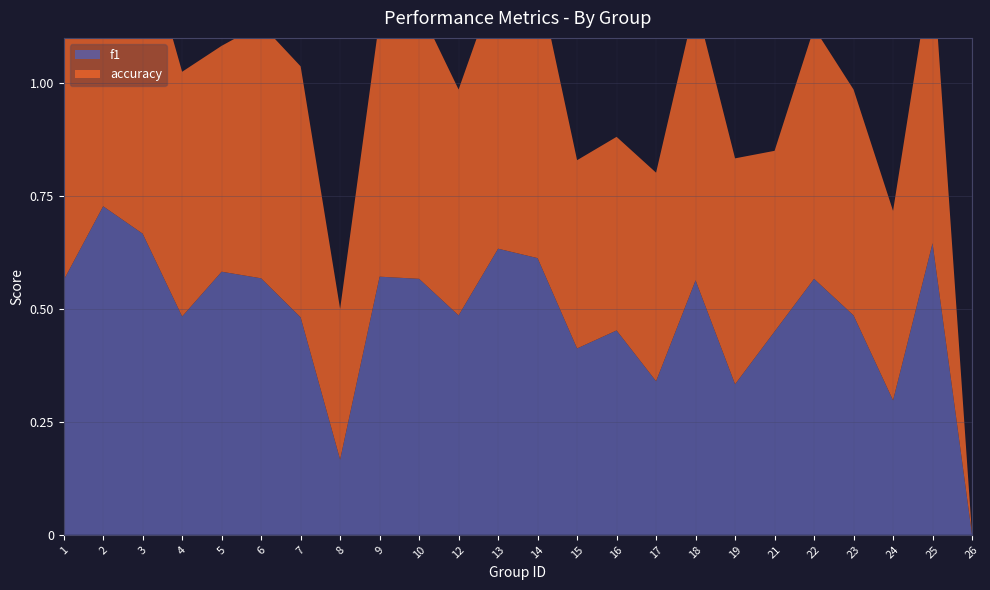

Reading left to right, list all the values displayed in this chart.

f1: 0.6	0.7	0.7	0.5	0.6	0.6	0.5	0.2	0.6	0.6	0.5	0.6	0.6	0.4	0.5	0.3	0.6	0.3	0.5	0.6	0.5	0.3	0.6	0.0
accuracy: 0.6	0.7	0.7	0.5	0.5	0.6	0.6	0.3	0.6	0.6	0.5	0.6	0.6	0.4	0.4	0.5	0.6	0.5	0.4	0.6	0.5	0.4	0.6	0.0